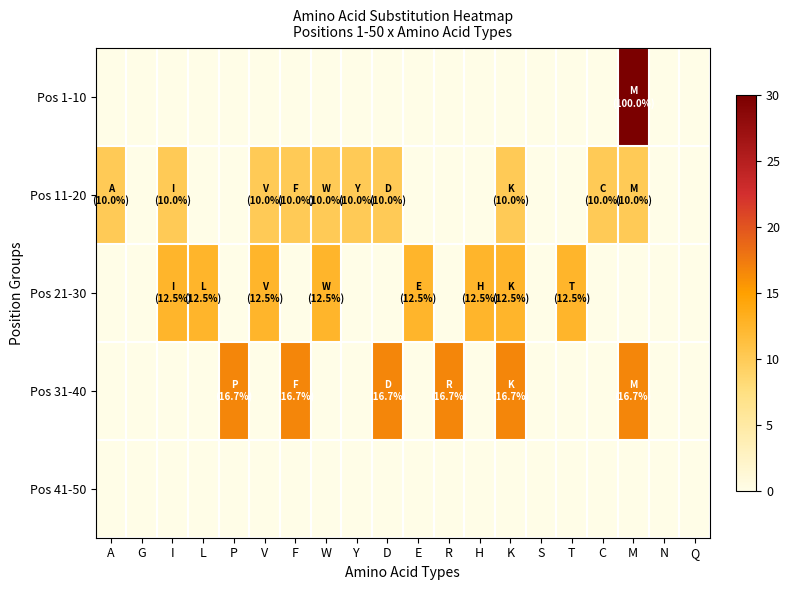

Reading left to right, what are all the values shown in this chart?

Pos 1-10: A=0.0	G=0.0	I=0.0	L=0.0	P=0.0	V=0.0	F=0.0	W=0.0	Y=0.0	D=0.0	E=0.0	R=0.0	H=0.0	K=0.0	S=0.0	T=0.0	C=0.0	M=100.0	N=0.0	Q=0.0
Pos 11-20: A=10.0	G=0.0	I=10.0	L=0.0	P=0.0	V=10.0	F=10.0	W=10.0	Y=10.0	D=10.0	E=0.0	R=0.0	H=0.0	K=10.0	S=0.0	T=0.0	C=10.0	M=10.0	N=0.0	Q=0.0
Pos 21-30: A=0.0	G=0.0	I=12.5	L=12.5	P=0.0	V=12.5	F=0.0	W=12.5	Y=0.0	D=0.0	E=12.5	R=0.0	H=12.5	K=12.5	S=0.0	T=12.5	C=0.0	M=0.0	N=0.0	Q=0.0
Pos 31-40: A=0.0	G=0.0	I=0.0	L=0.0	P=16.7	V=0.0	F=16.7	W=0.0	Y=0.0	D=16.7	E=0.0	R=16.7	H=0.0	K=16.7	S=0.0	T=0.0	C=0.0	M=16.7	N=0.0	Q=0.0
Pos 41-50: A=0.0	G=0.0	I=0.0	L=0.0	P=0.0	V=0.0	F=0.0	W=0.0	Y=0.0	D=0.0	E=0.0	R=0.0	H=0.0	K=0.0	S=0.0	T=0.0	C=0.0	M=0.0	N=0.0	Q=0.0